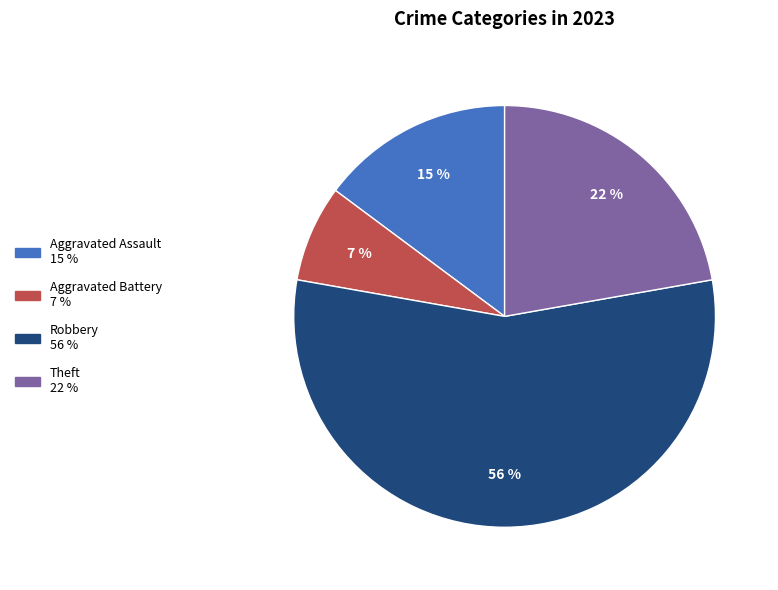

To the nearest percent, what is the average slice percentage?

25%